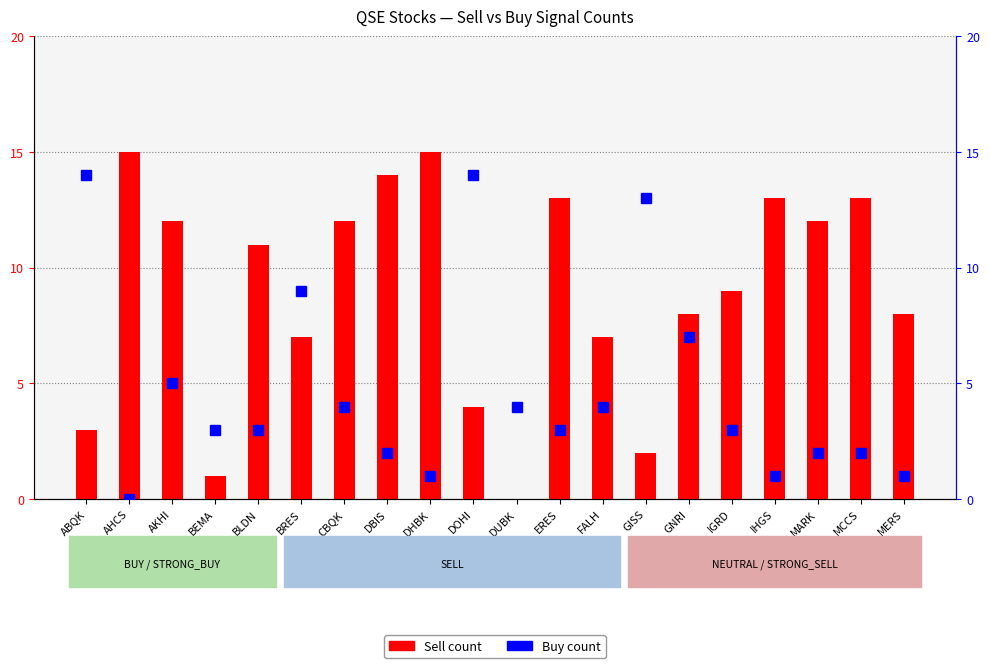

The value of Sell at ERES is 22. True or false?

False